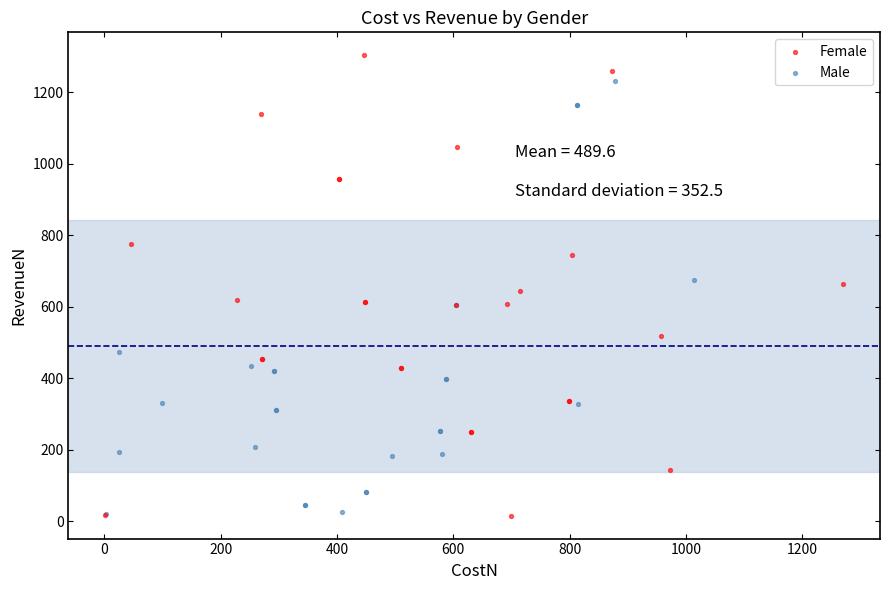

Which series has the widest spread of Y values?

Female